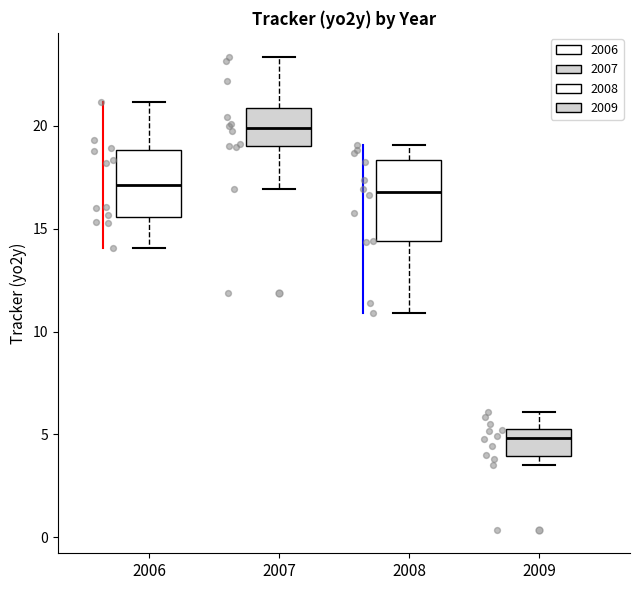

Where is the upper edge of the box at x = 2007 on the y-axis? The values are not printed on the chart, so give them approximately, as read against the axis.

21.0